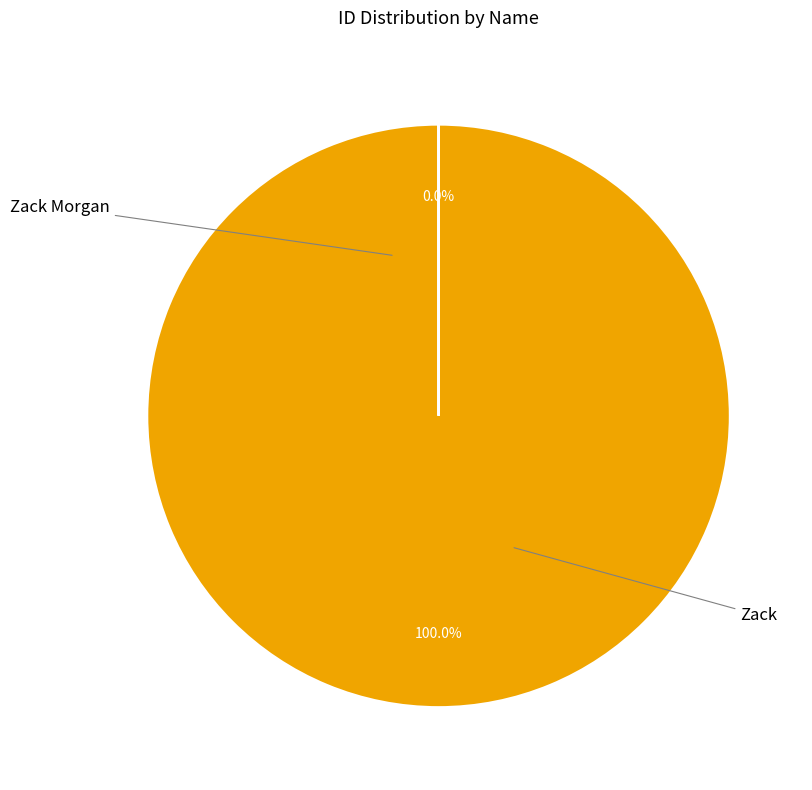

Is there a majority slice in this chart?

Yes